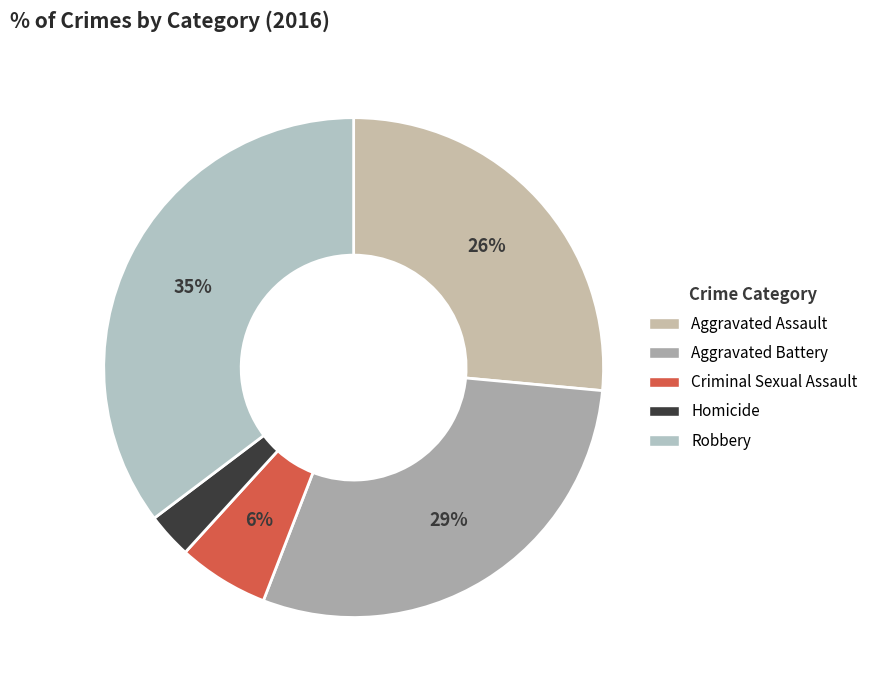

What is the largest slice in the pie chart?

Robbery